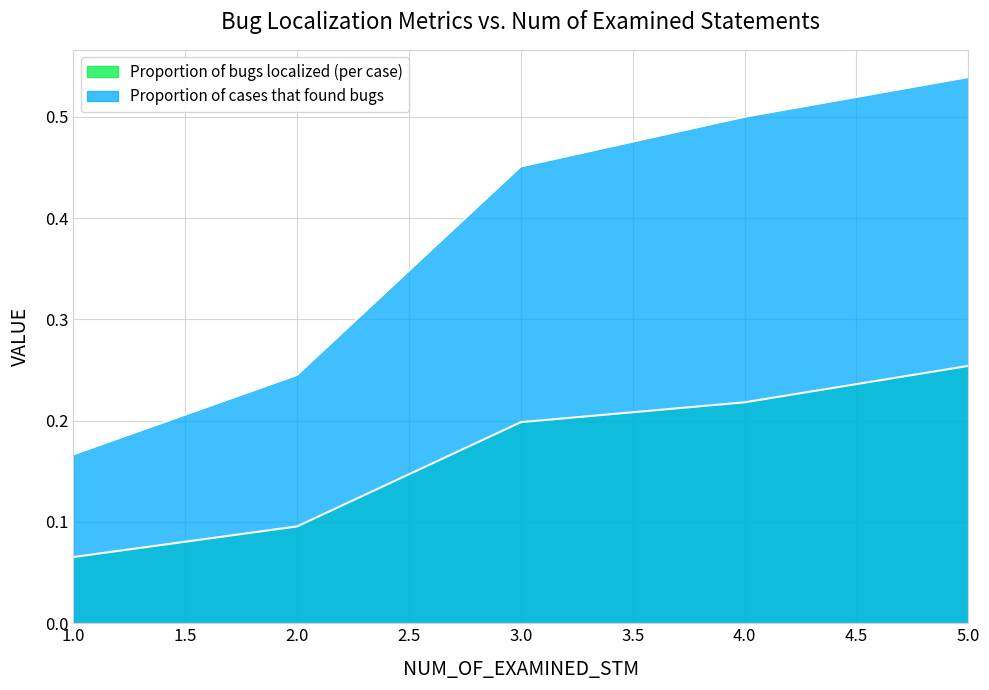

What is the sum of the Proportion of cases that found bugs values at 4 and 1?

0.7